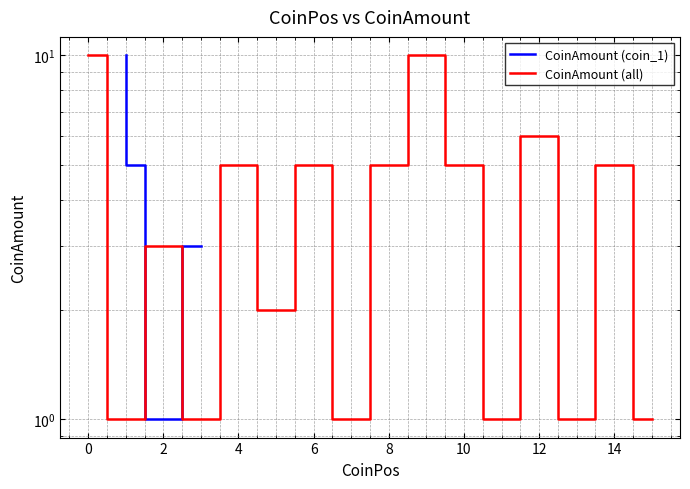

Approximately how many times larger is the value at 2 compared to 1?

0.2